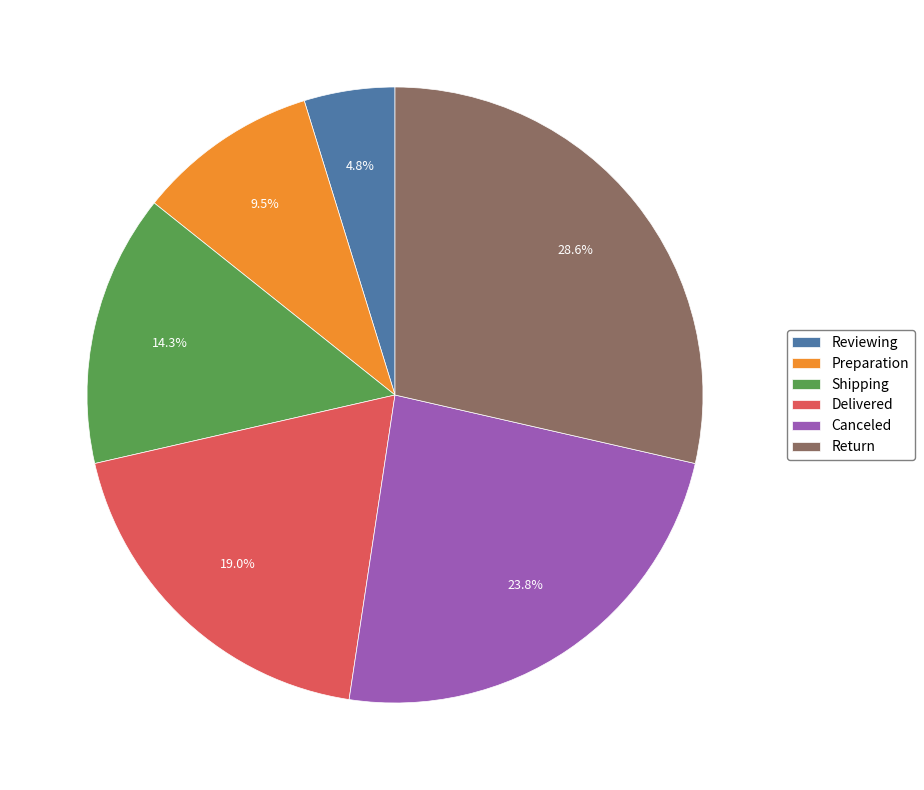

What percentage do Return and Shipping together represent?

42.9%